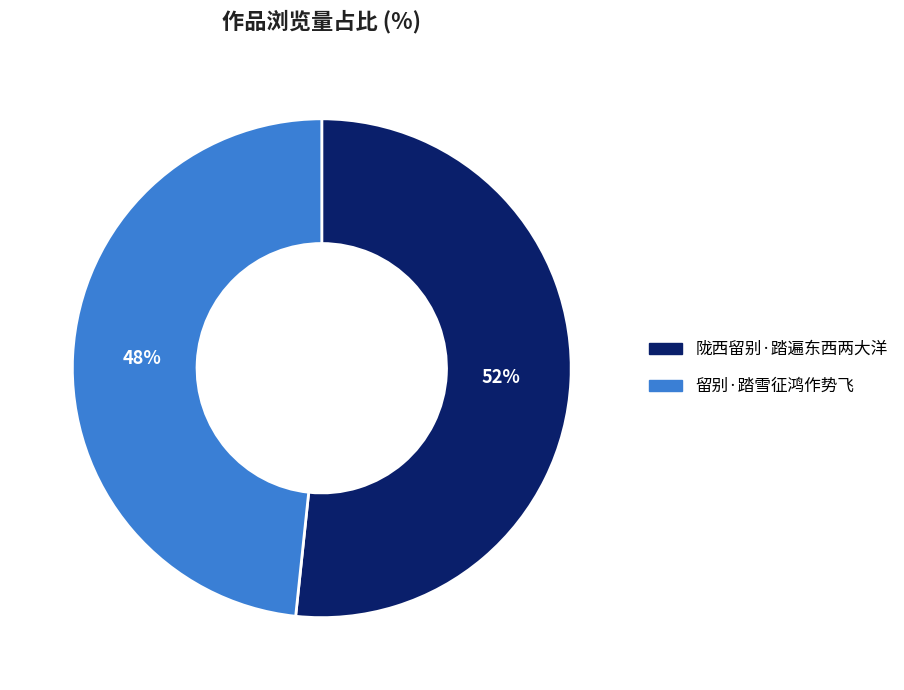

To the nearest percent, what is the average slice percentage?

50%